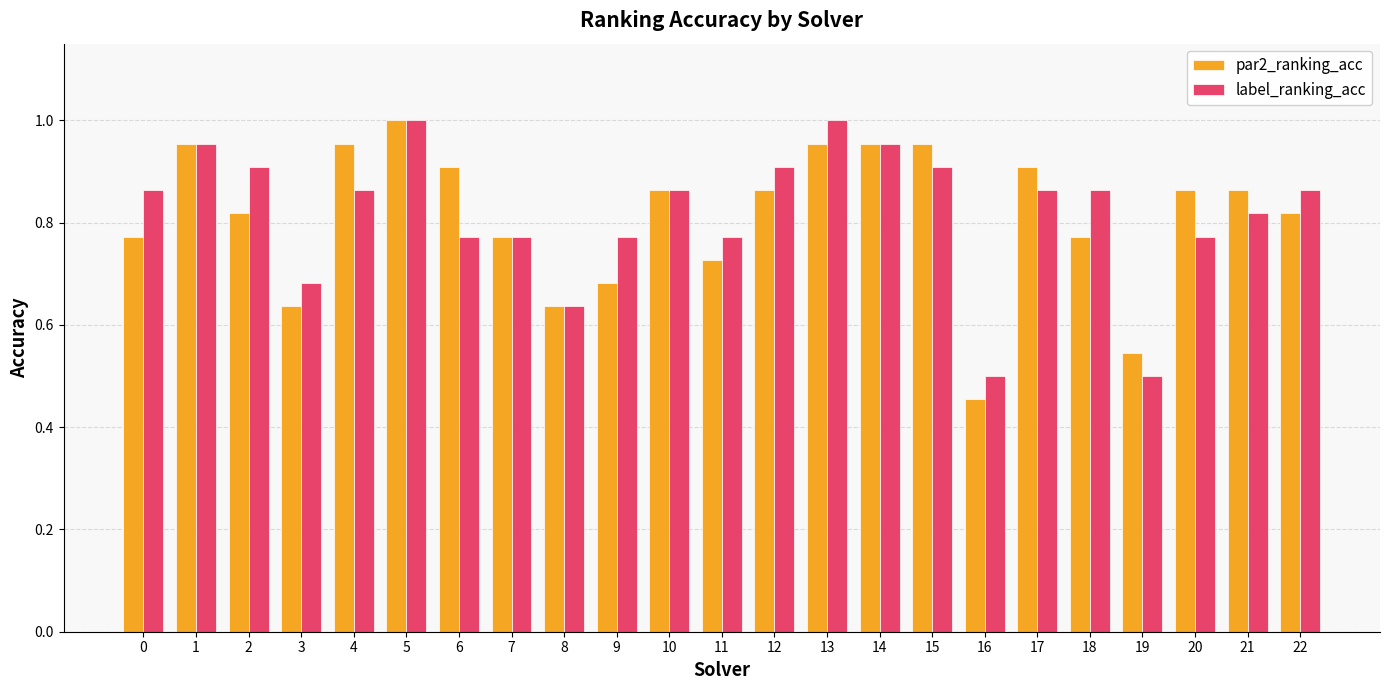

Which label corresponds to the smallest value in the chart?

16